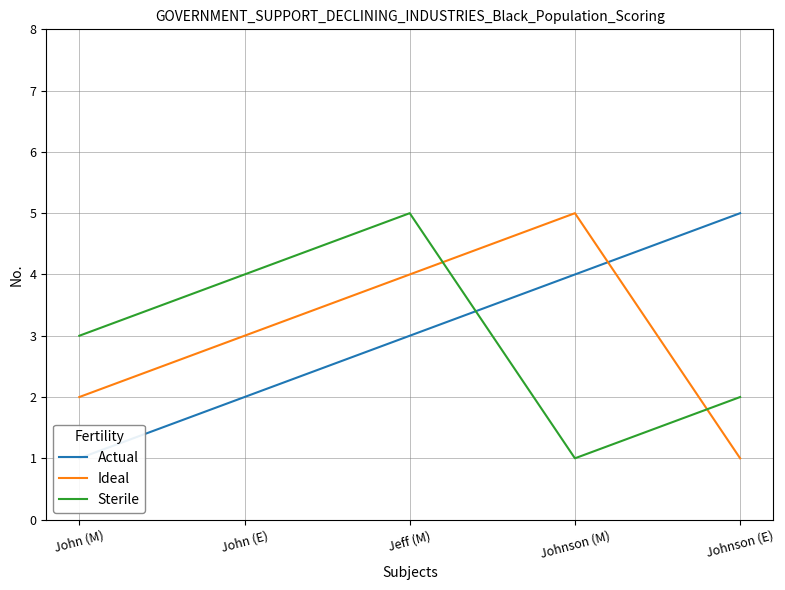

Between Johnson (M) and John (E), which is larger?

Johnson (M)